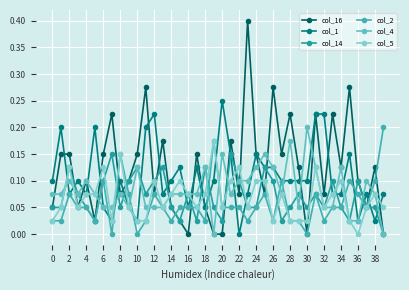

How many series are shown in this chart?

6